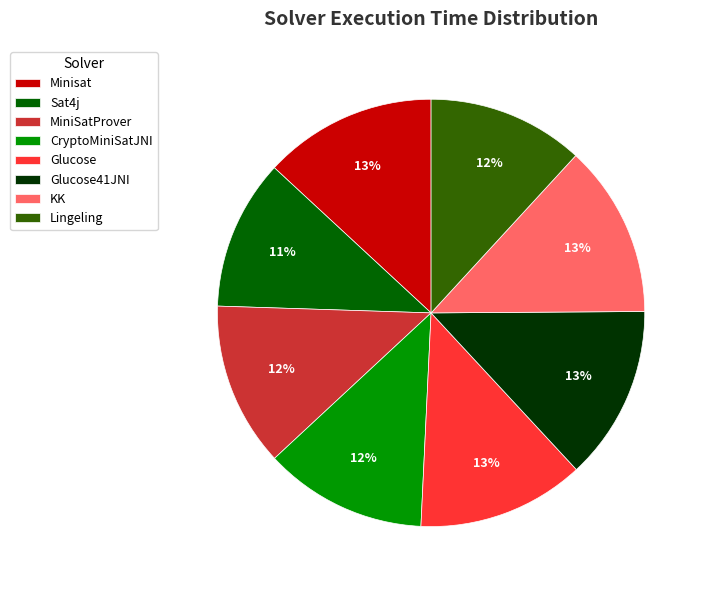

Does Sat4j represent more than half of the total?

No